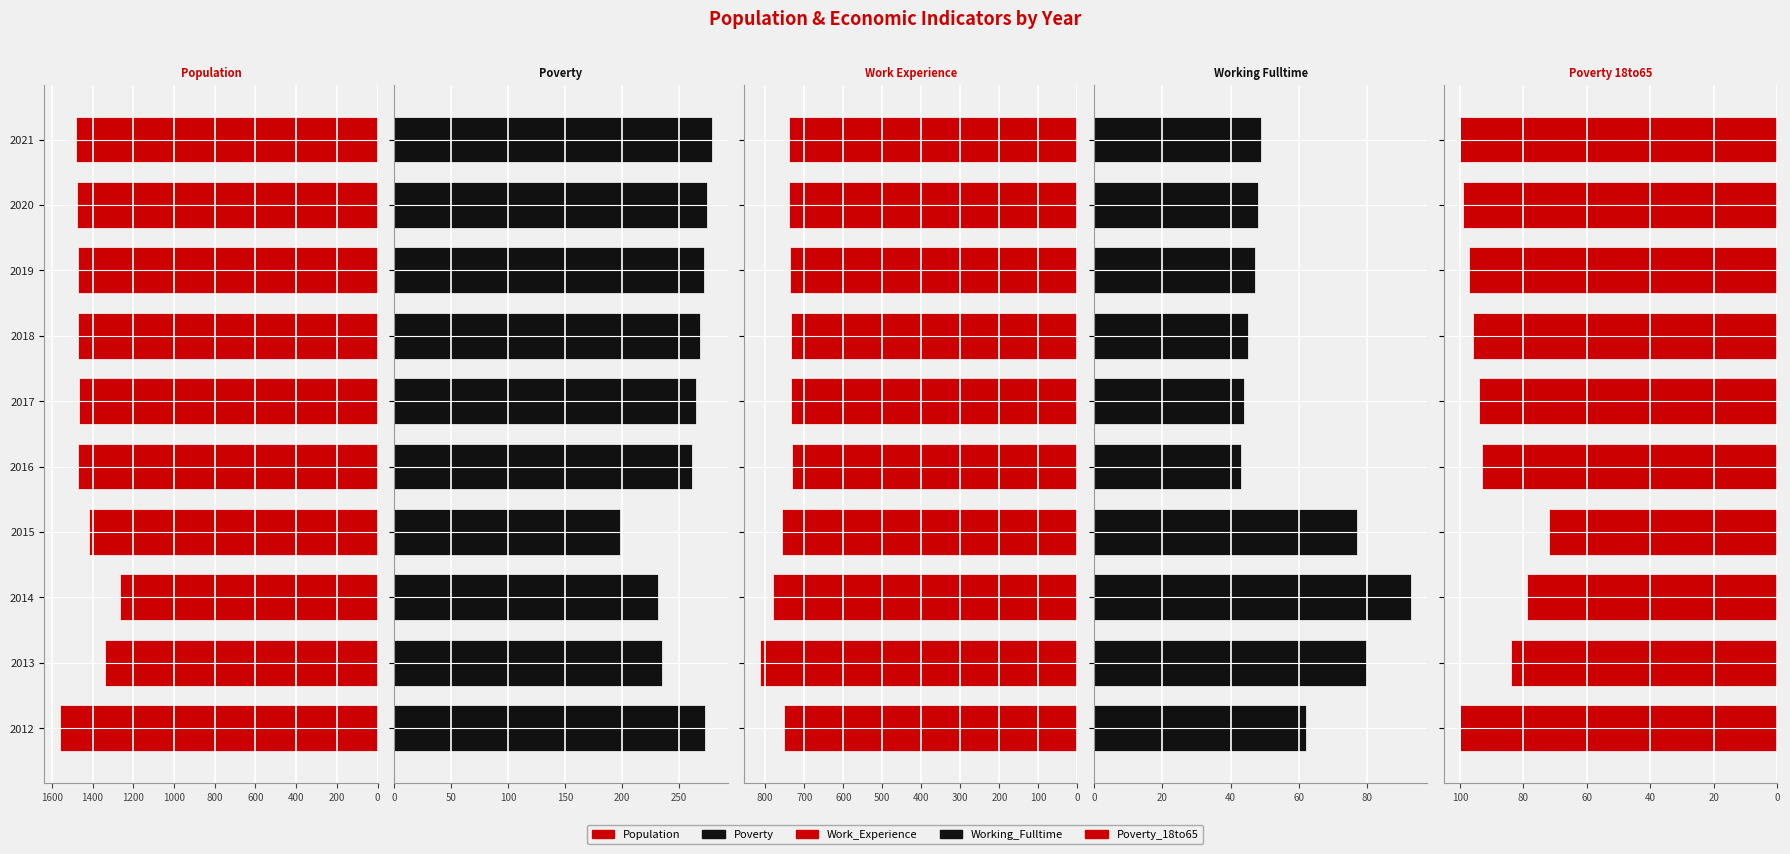

True or false: Poverty_18to65 has a value of 166 at 2017.

False